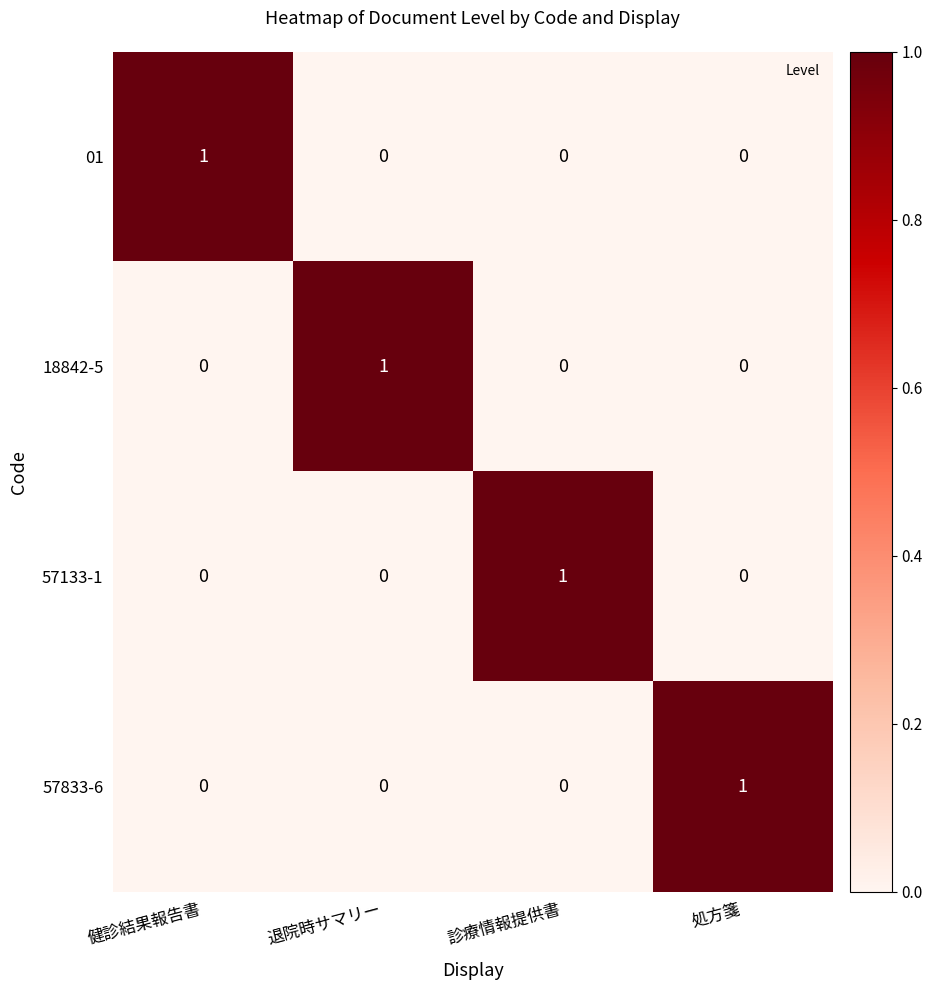

Is it true that 01 equals 1 at 処方箋?

False